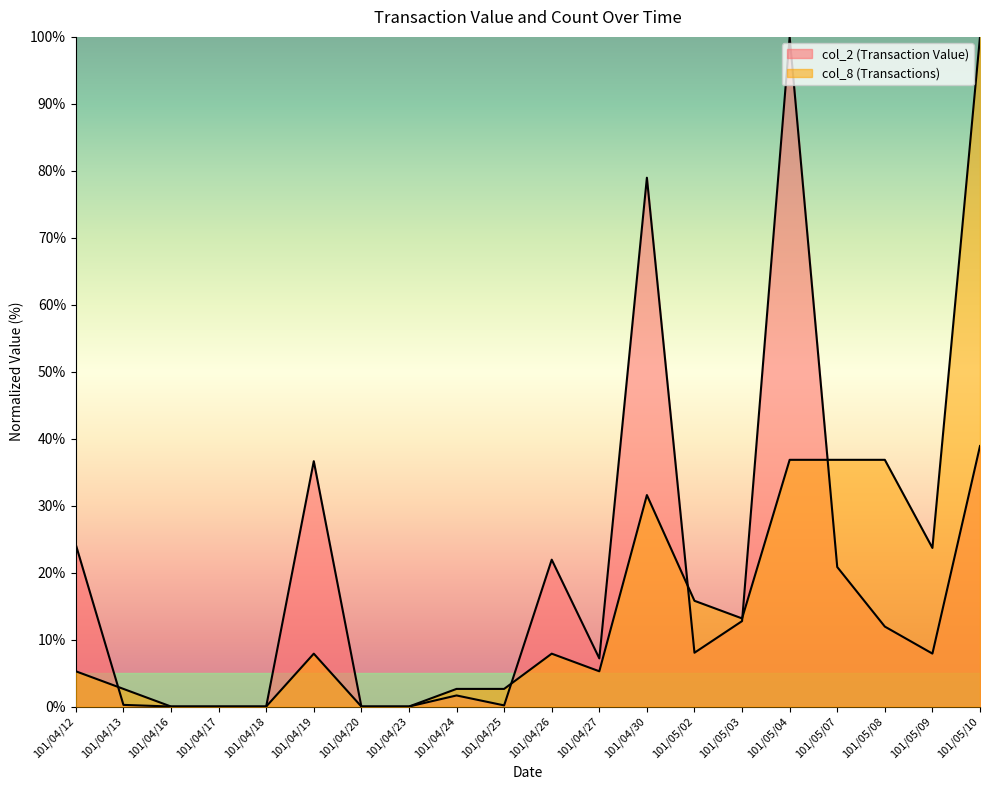

How many series are shown in this chart?

2